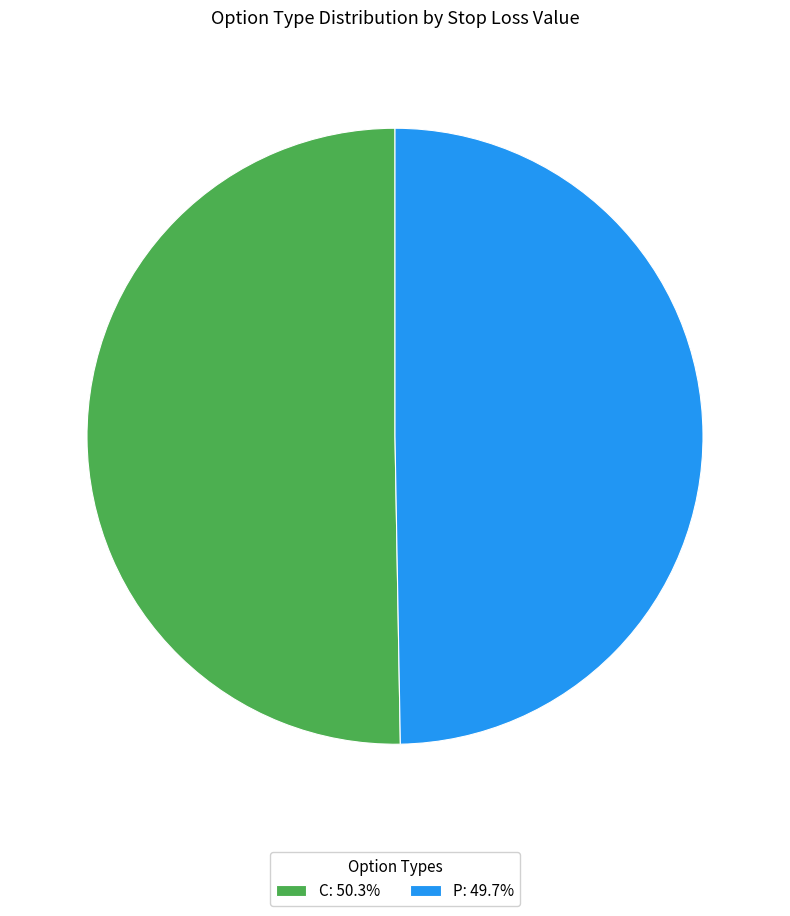

Does P: 49.7% account for over 50% of the chart?

No